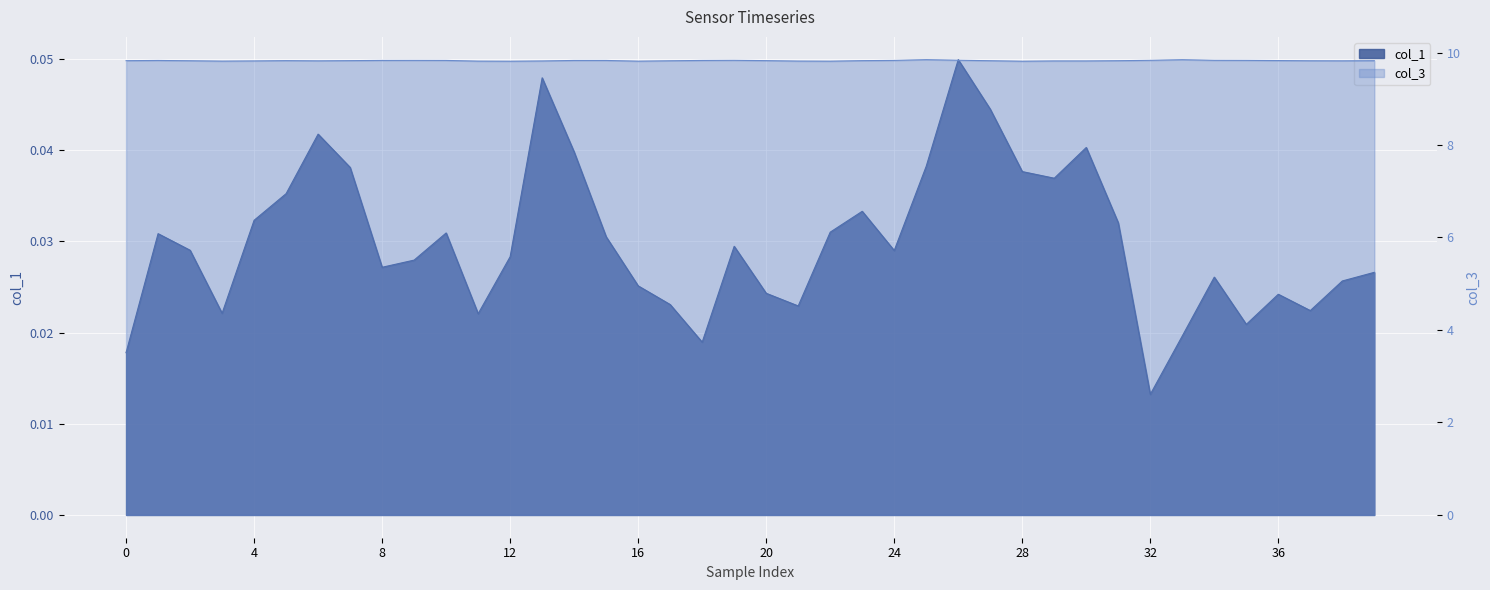

True or false: col_1 has a value of 0.0 at 16.

True